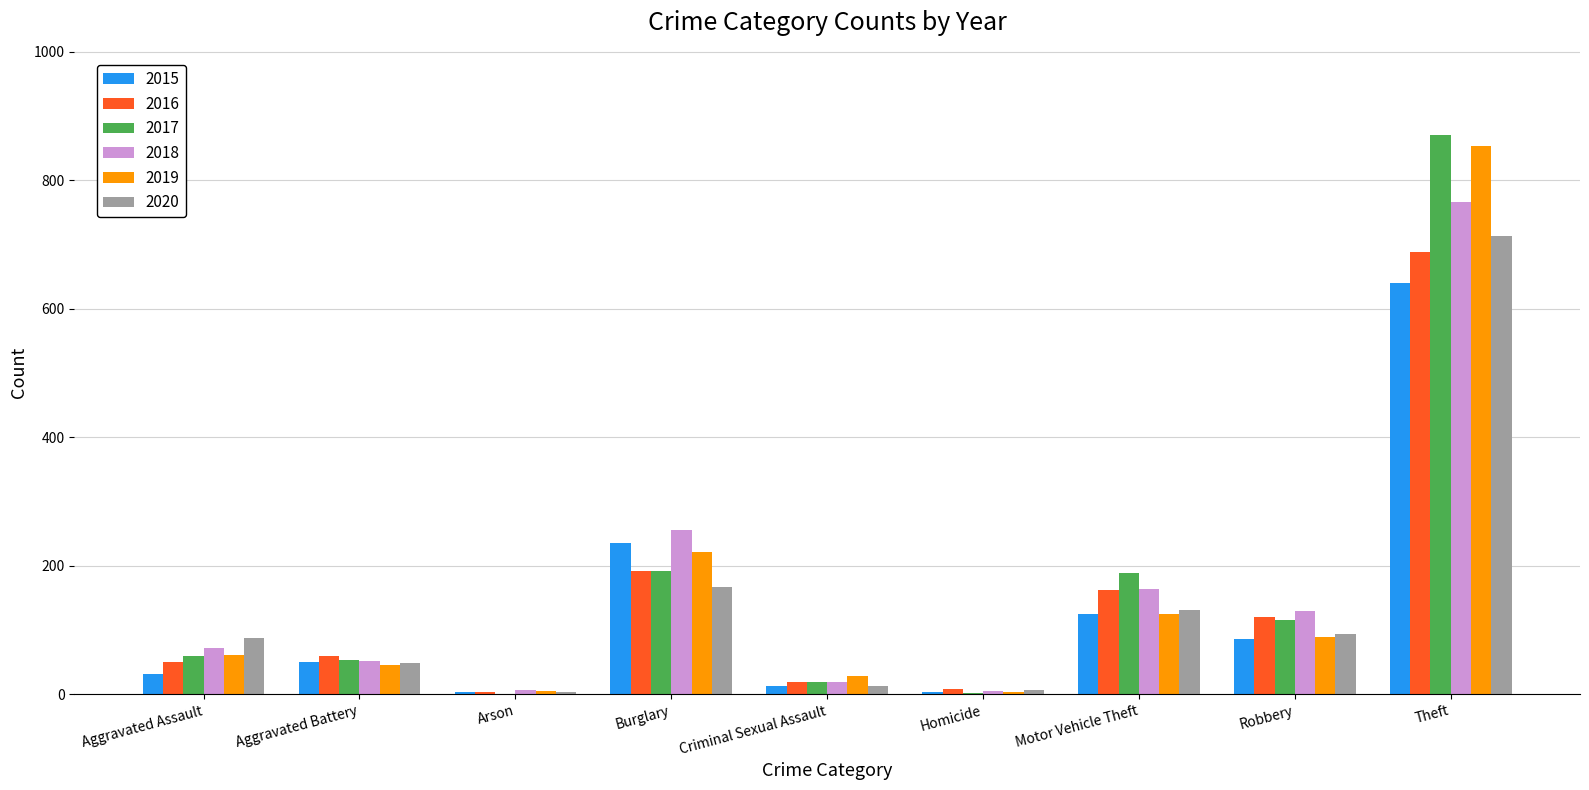

What is the maximum value shown in the chart?

871